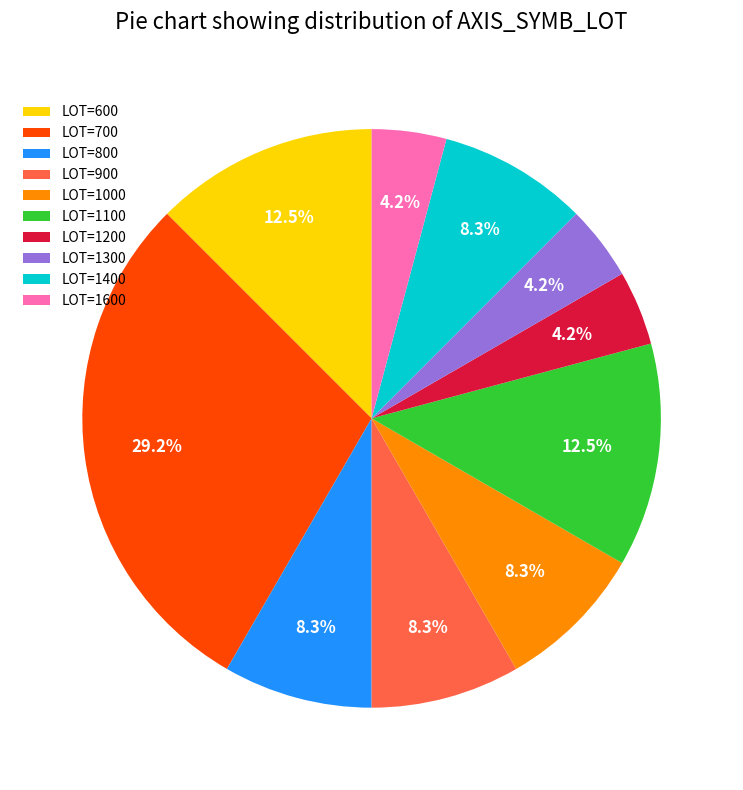

To the nearest percent, what is the difference between the largest and smallest slice percentages?

25%